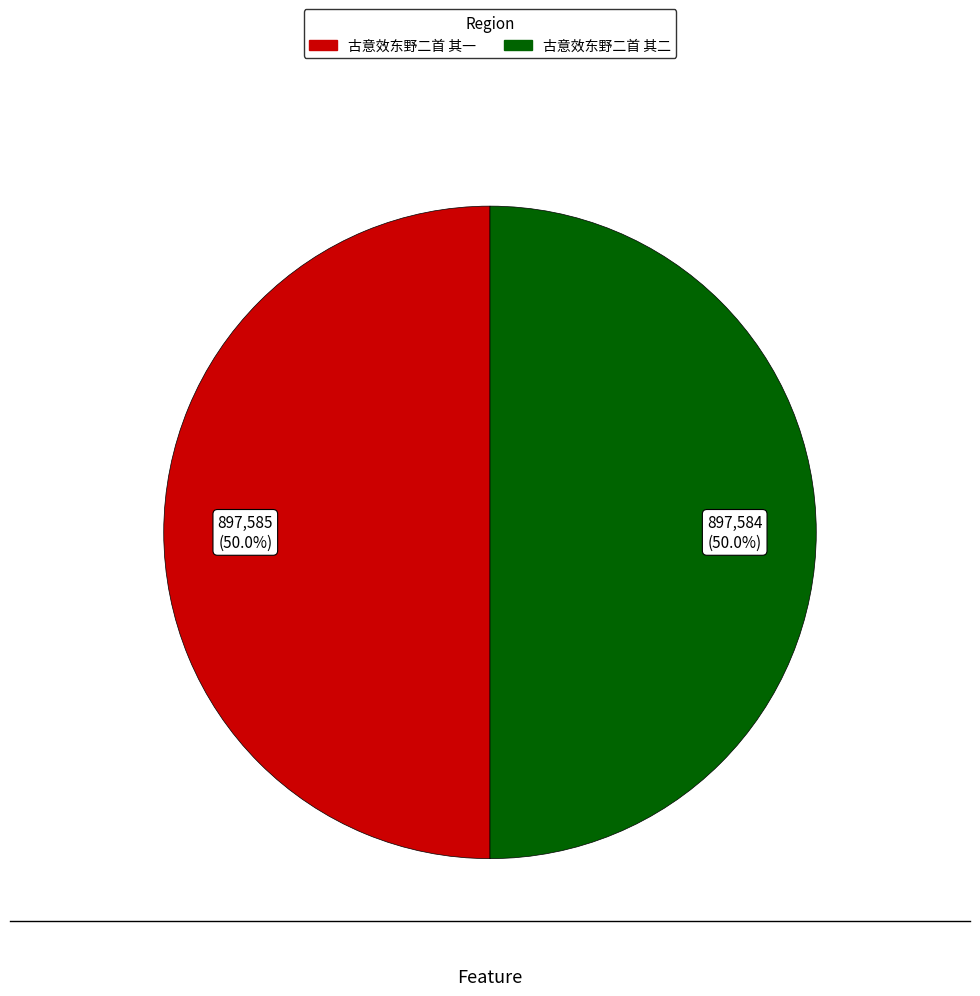

Is the sum of 古意效东野二首 其二 and 古意效东野二首 其一 greater than half?

Yes